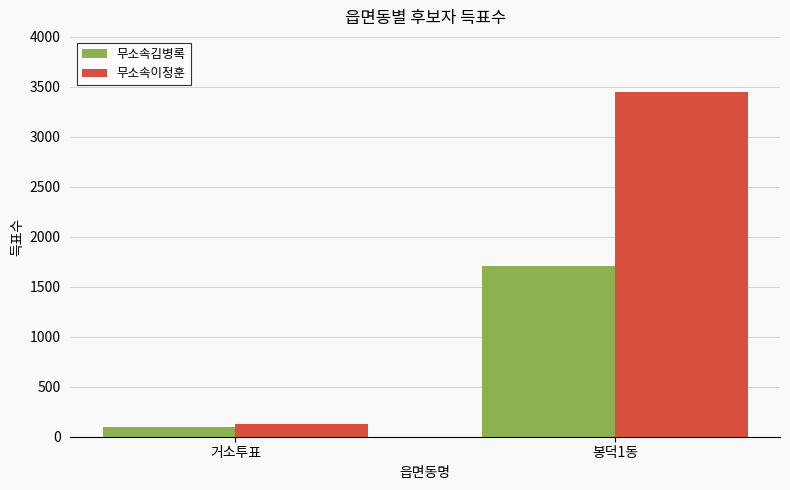

The 무소속김병록 series shows 99 at 거소투표. True or false?

True